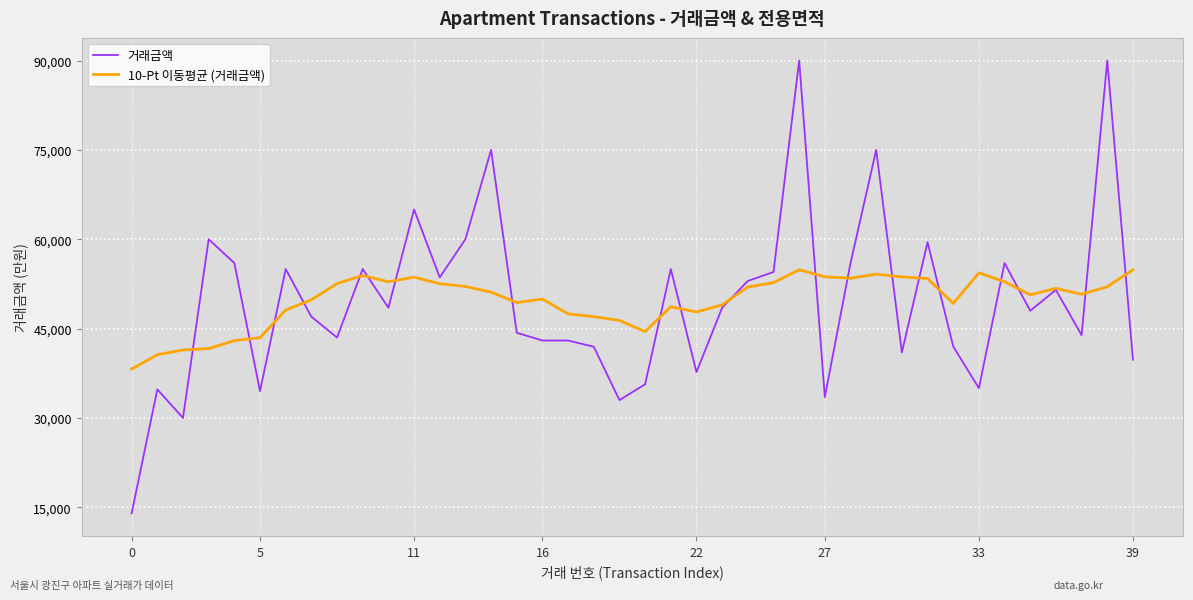

Which series has the largest range (max minus min)?

거래금액